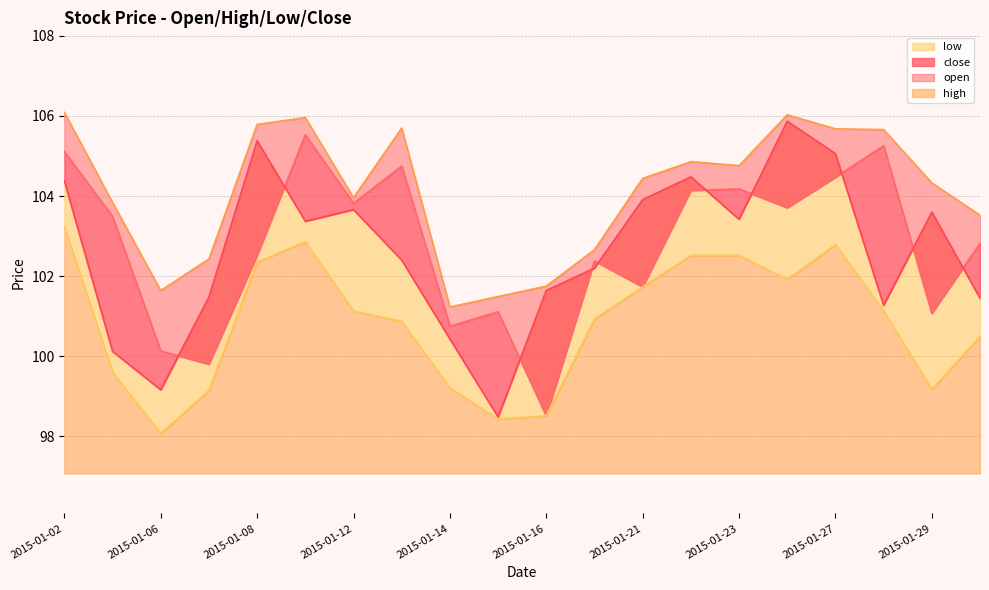

Which series has the largest total across all categories?

high